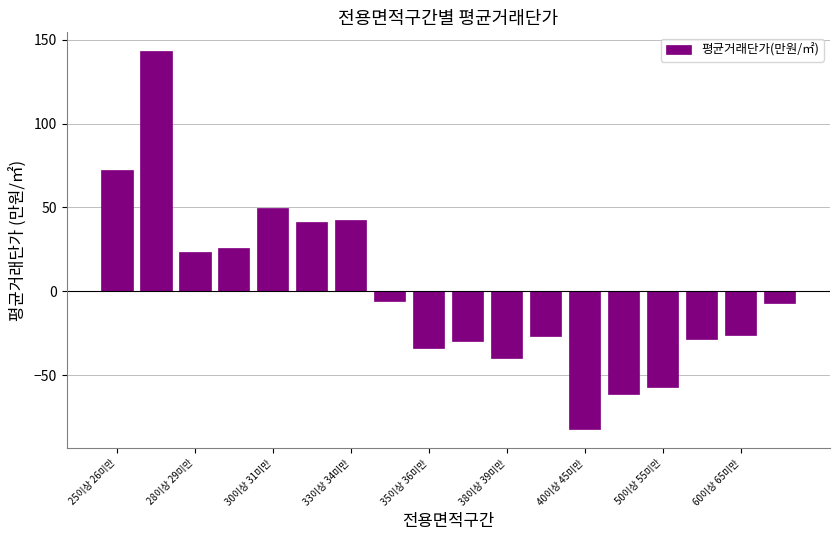

What is the smallest value displayed?

-82.2